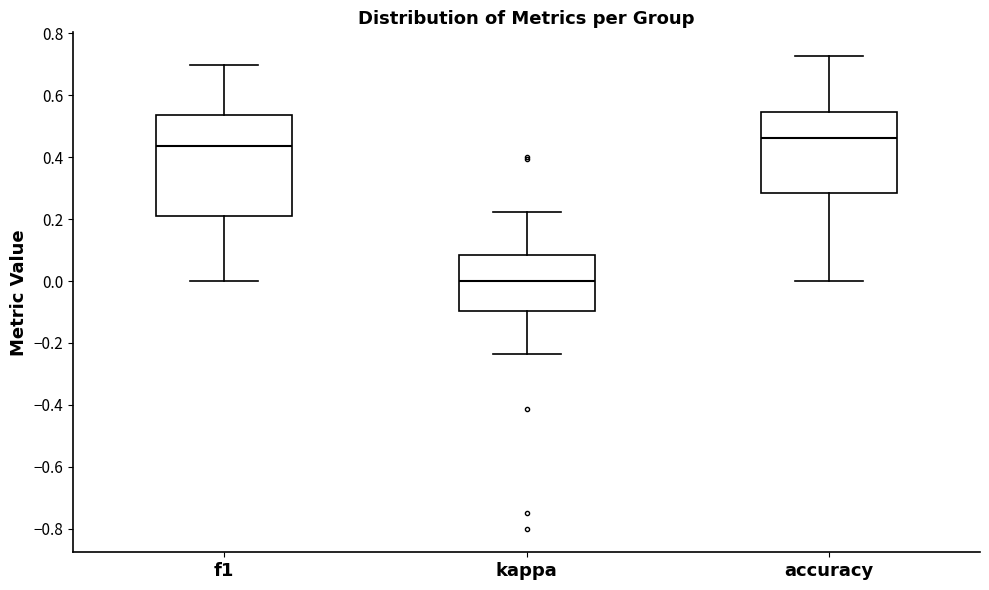

Reading left to right, read every box against the y-axis: the position of its median line, the range the box covers, and the ends of its whiskers. The values are not printed on the chart, so give them approximately, as read against the axis.

f1: median 0.44, box 0.22 to 0.54, whiskers 0.00 to 0.70
kappa: median 0.00, box -0.10 to 0.08, whiskers -0.24 to 0.22
accuracy: median 0.46, box 0.28 to 0.54, whiskers 0.00 to 0.72